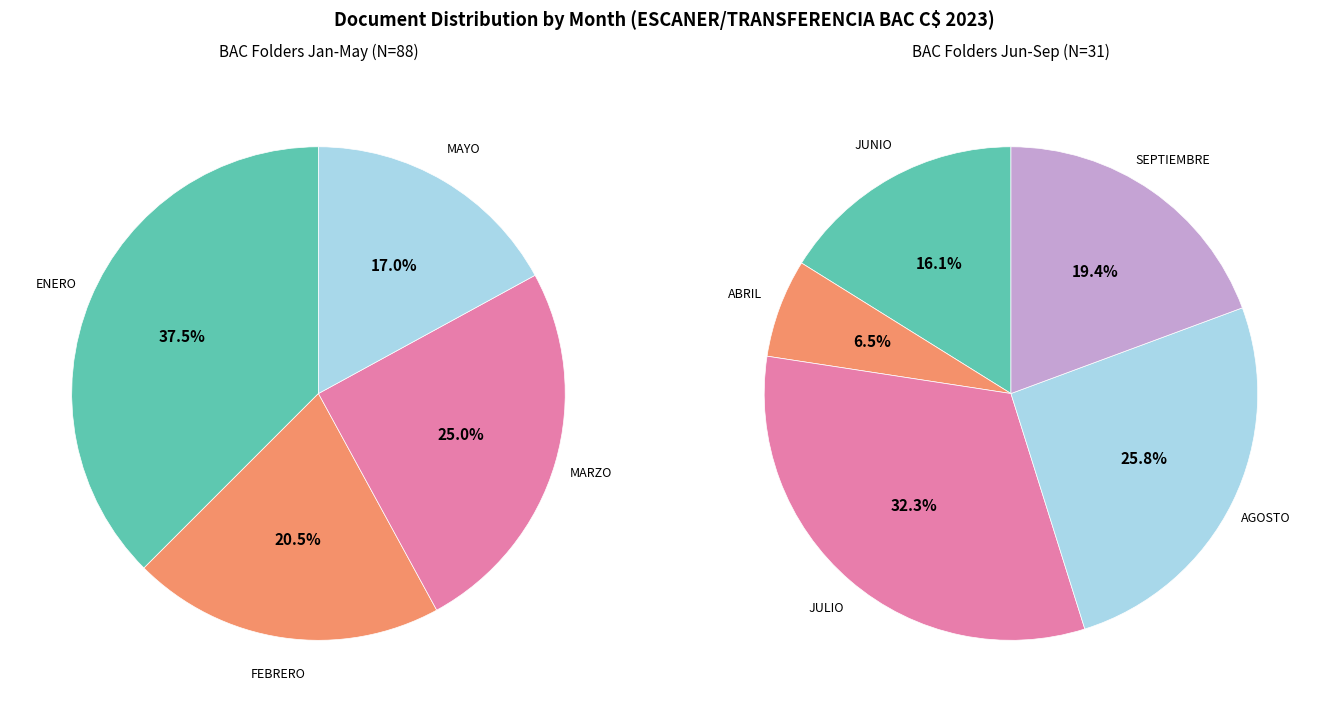

Does ENERO account for over 50% of the chart?

No